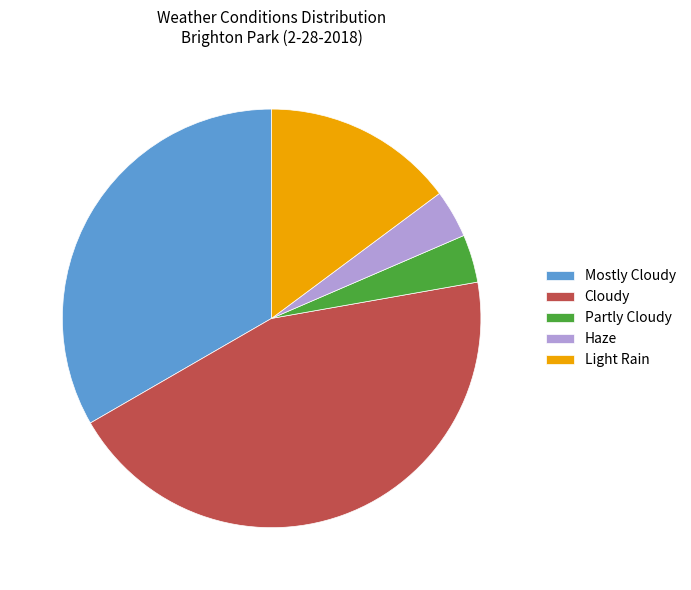

How many segments does this pie chart have?

5